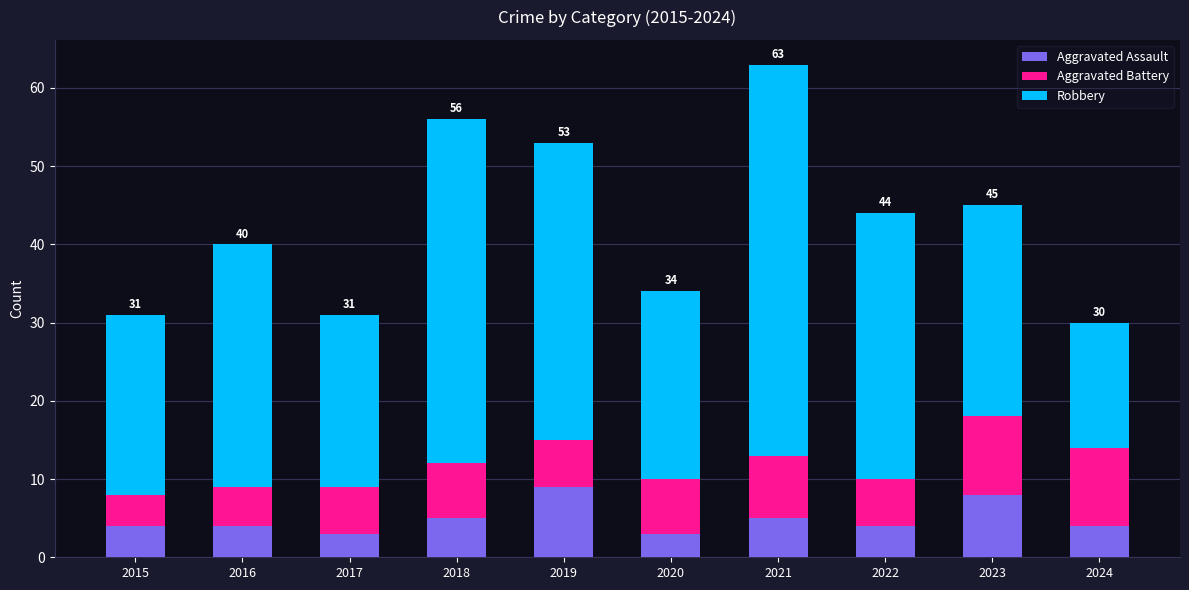

At which category is the sum across all series the highest?

2021